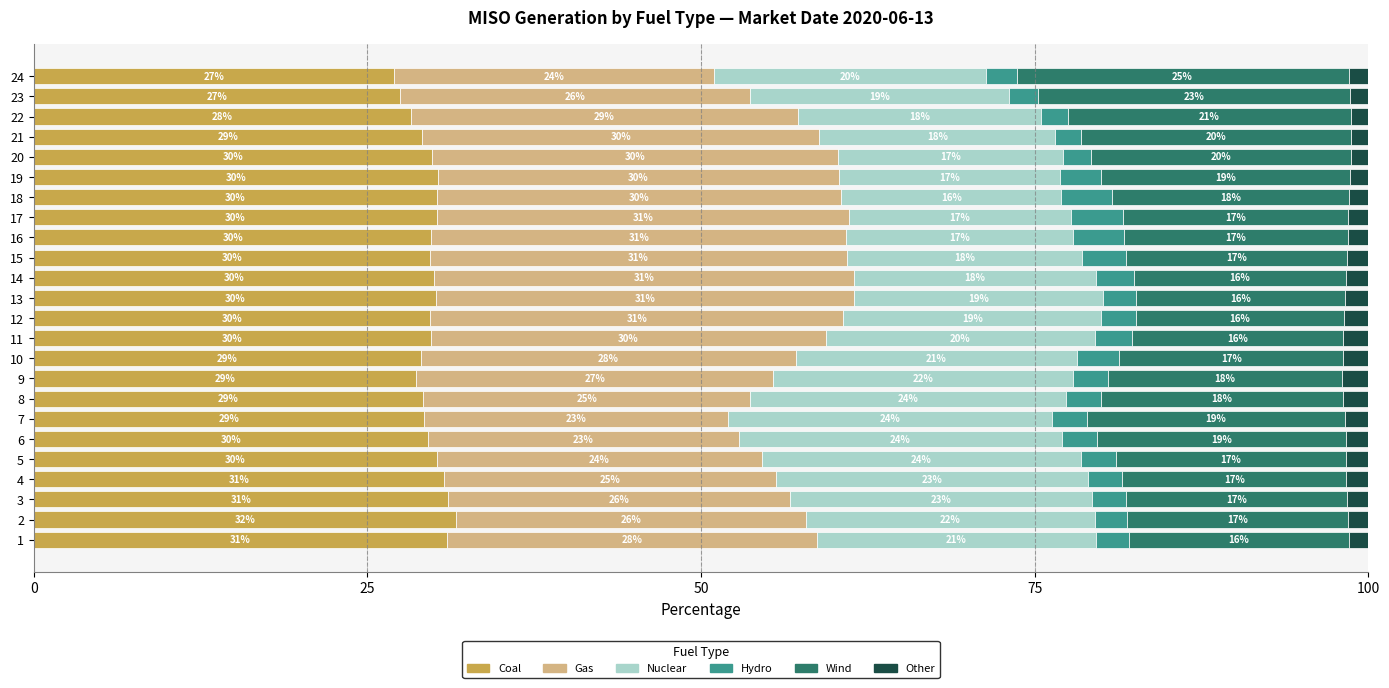

How many values in the Coal series are below 29?

5